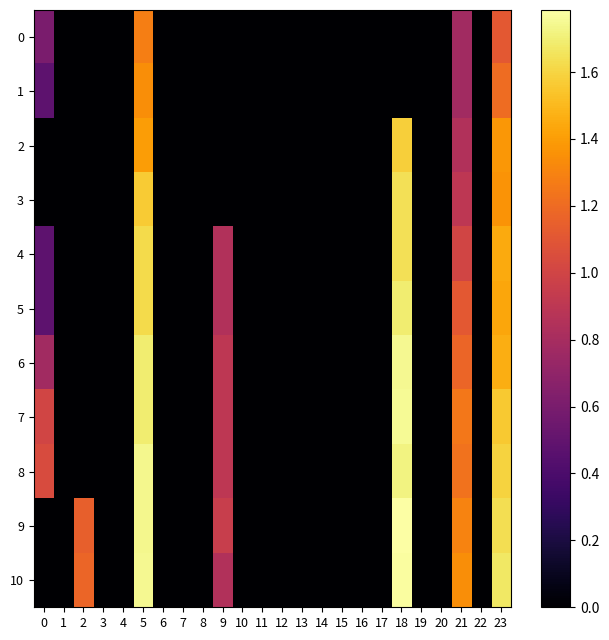

At which category is the sum across all series the highest?

5